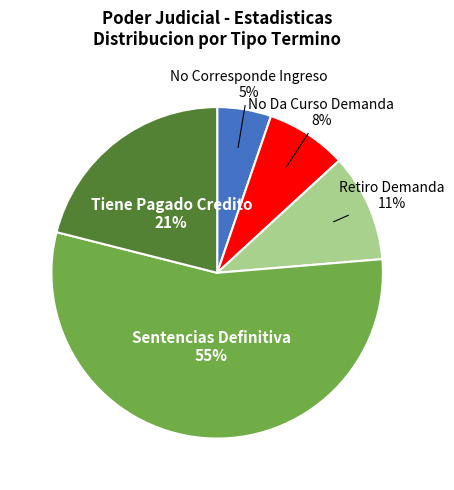

To the nearest percent, what is the average slice percentage?

20%